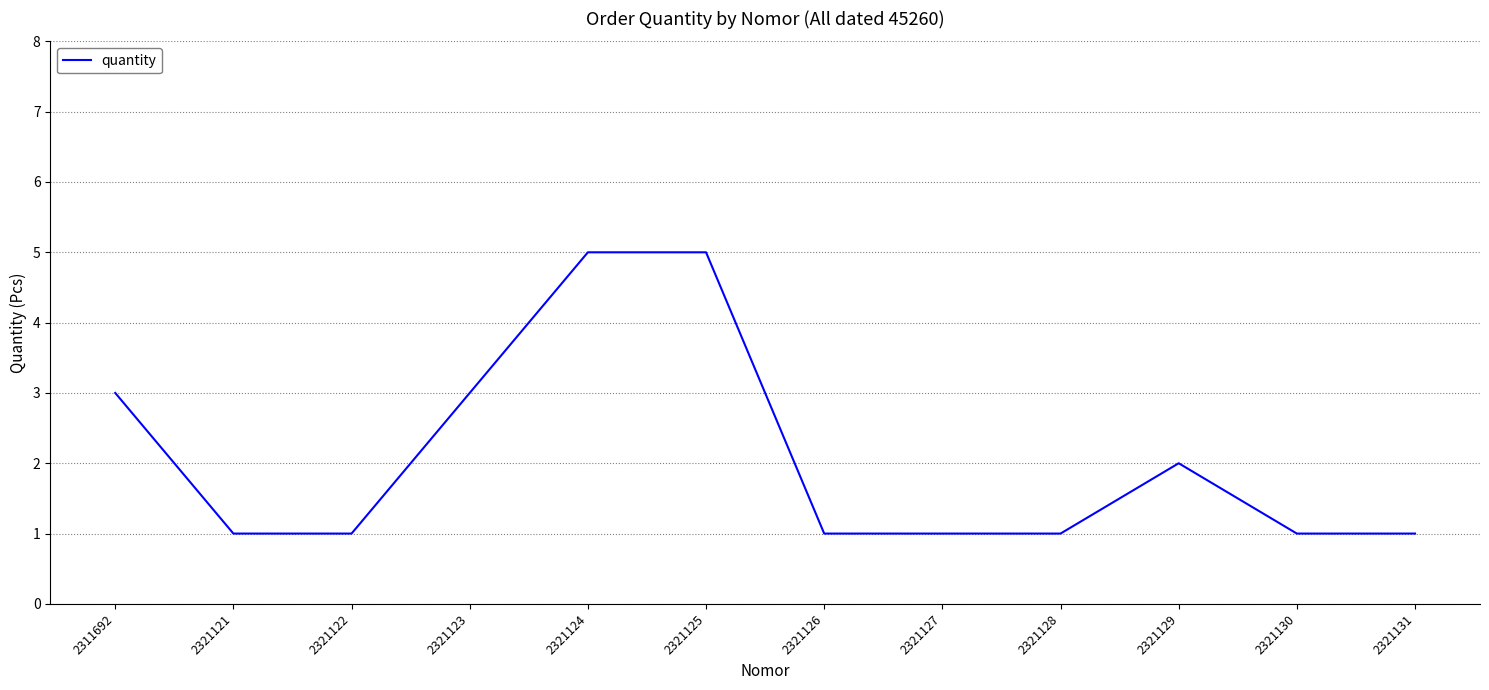

What is the ratio of the value at 2321126 to the value at 2321127?

1.0